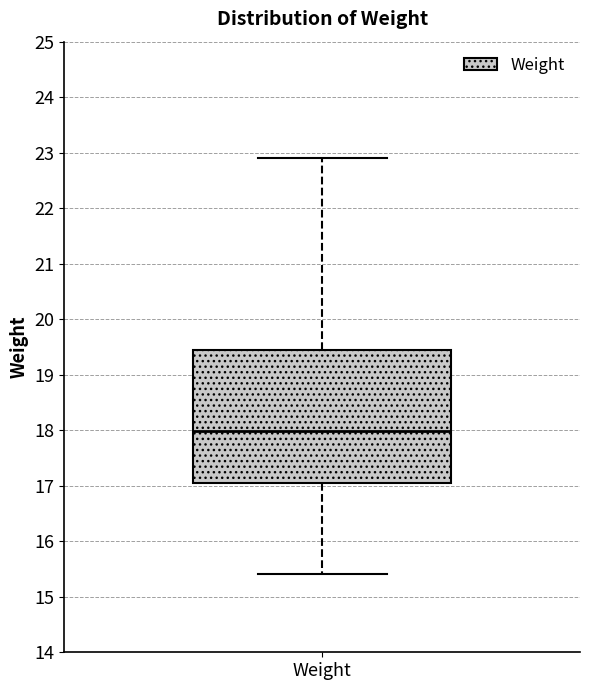

Read this box plot against the y-axis: the position of the median line, the range covered by the box, and the ends of both whiskers. The values are not printed on the chart, so give them approximately, as read against the axis.

median 18.0, box 17.1 to 19.4, whiskers 15.4 to 22.9